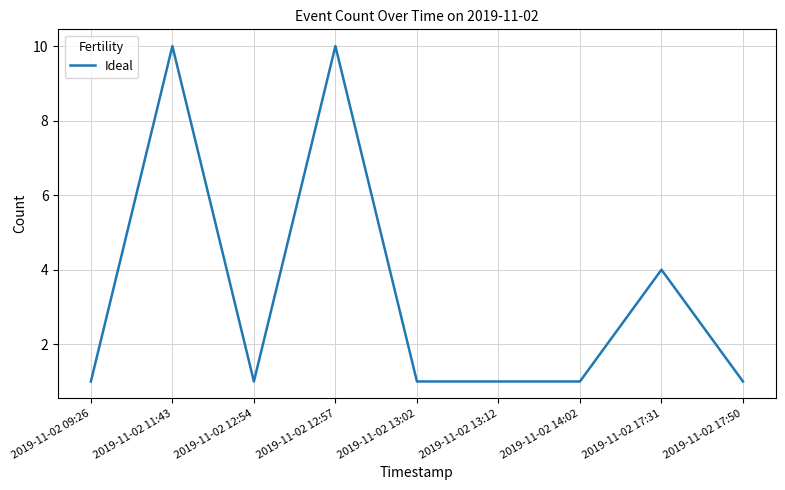

Reading right to left, list all the values displayed in this chart.

2019-11-02 17:50=1	2019-11-02 17:31=4	2019-11-02 14:02=1	2019-11-02 13:12=1	2019-11-02 13:02=1	2019-11-02 12:57=10	2019-11-02 12:54=1	2019-11-02 11:43=10	2019-11-02 09:26=1